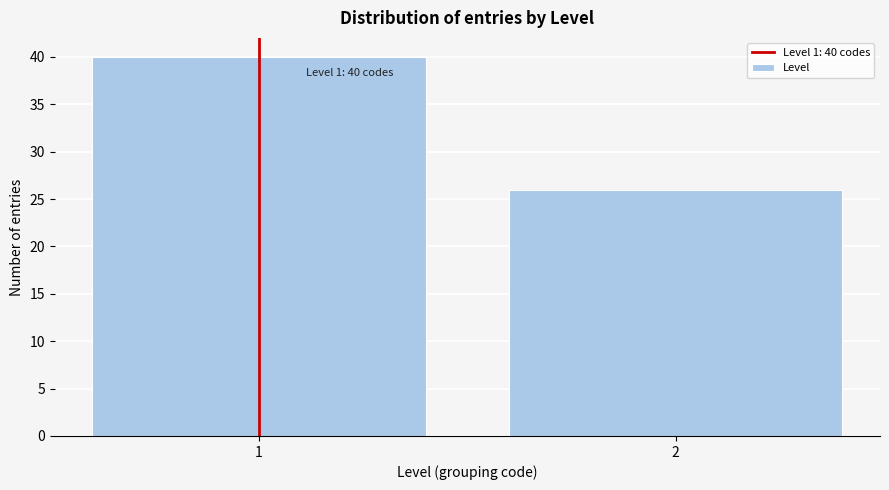

Reading left to right, what are all the values shown in this chart?

40	26